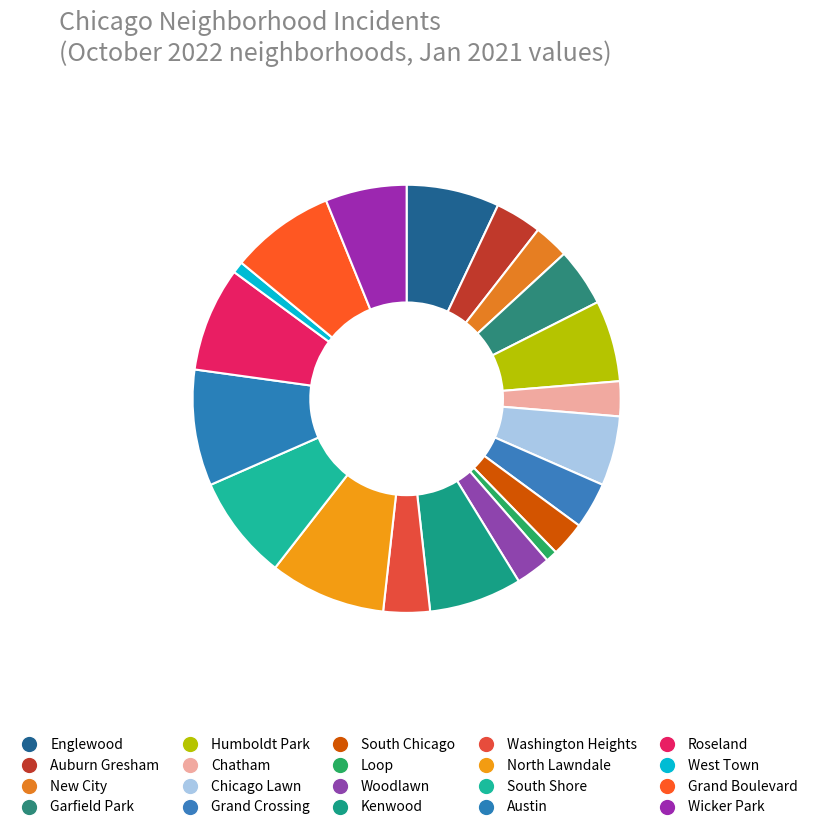

Count the number of slices in the pie.

20